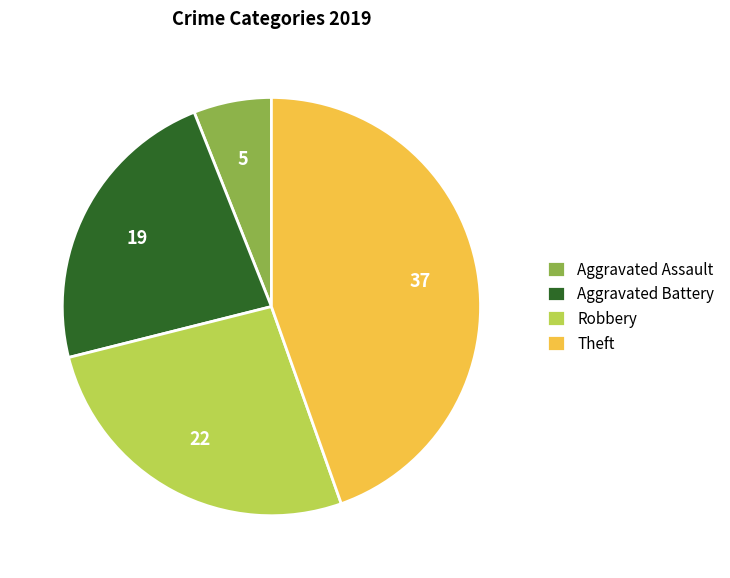

Which slice is the largest?

Theft